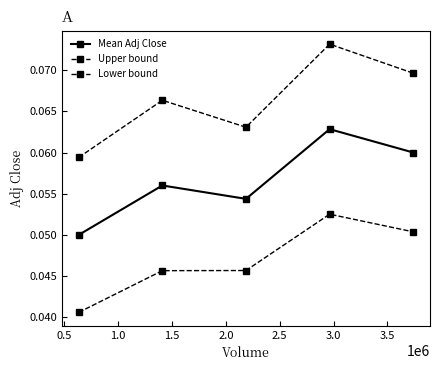

Is this an area chart (filled region under the line)?

No